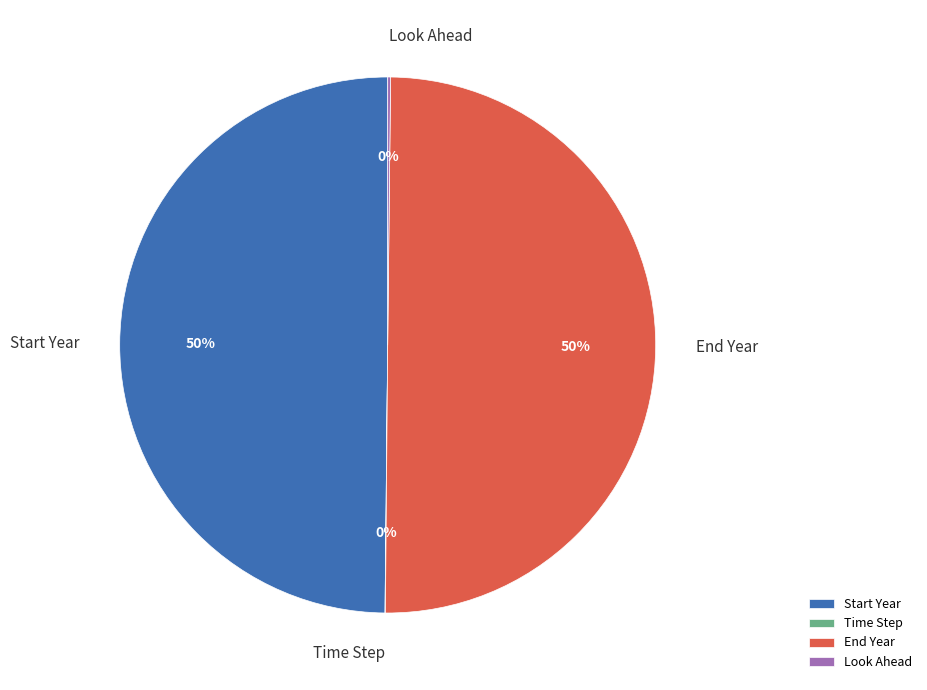

To the nearest percent, what is the difference between the largest and smallest slice percentages?

50%